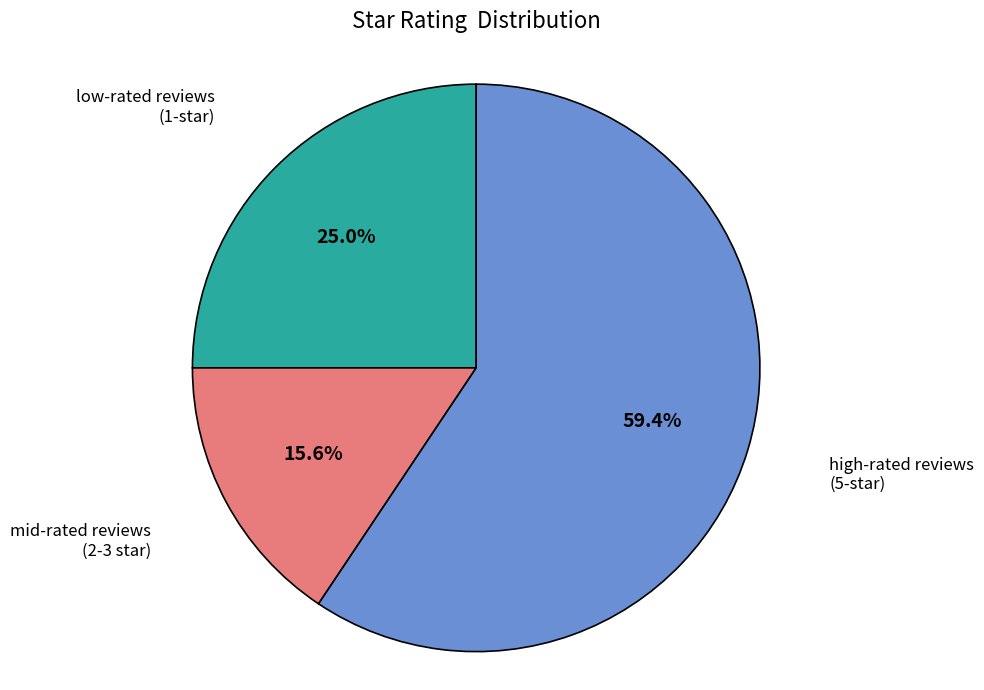

How many slices are in this pie chart?

3